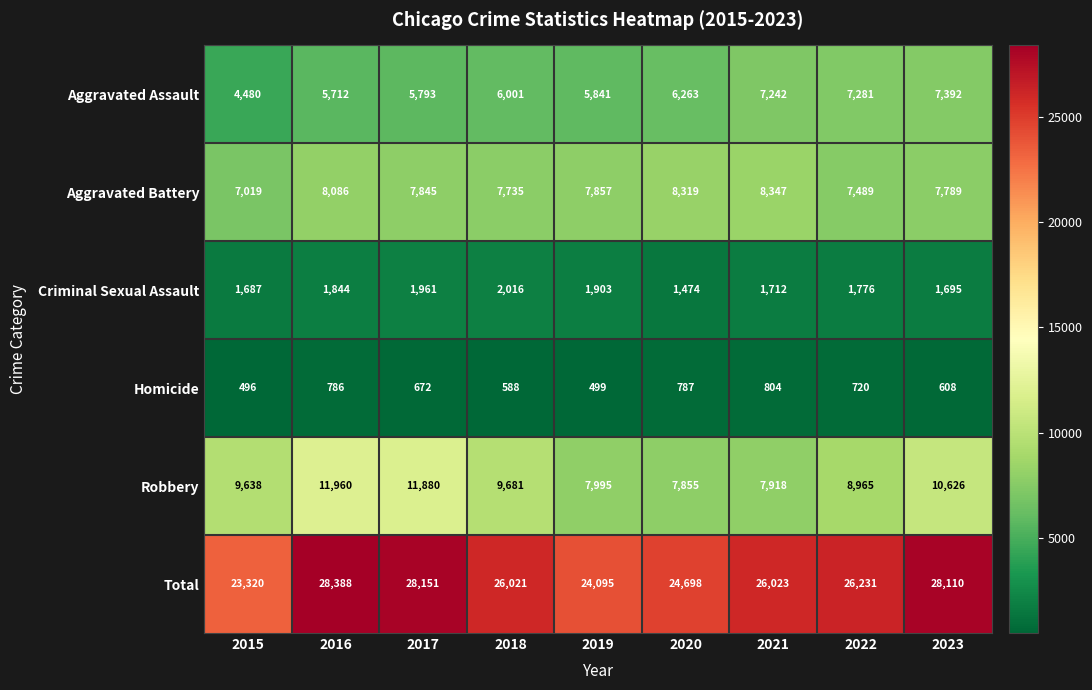

What is the sum of the Total values at 2018 and 2021?

52044